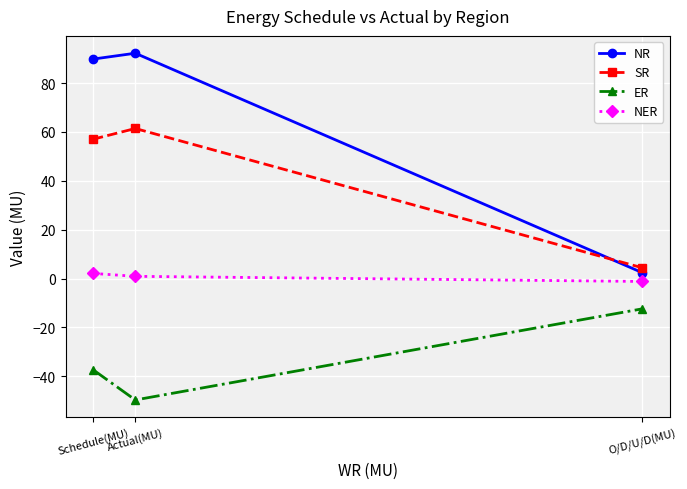

What is the minimum value for NR?

2.4